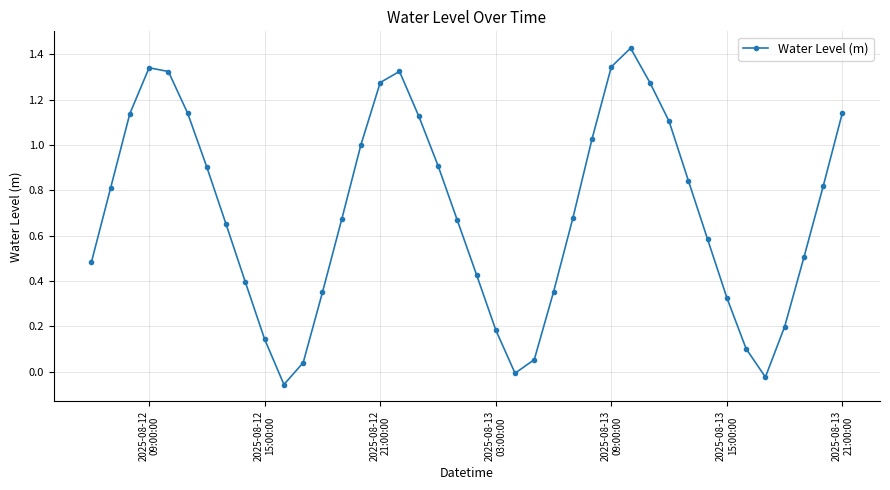

How many points are higher than both their immediate neighbors (excluding endpoints)?

3